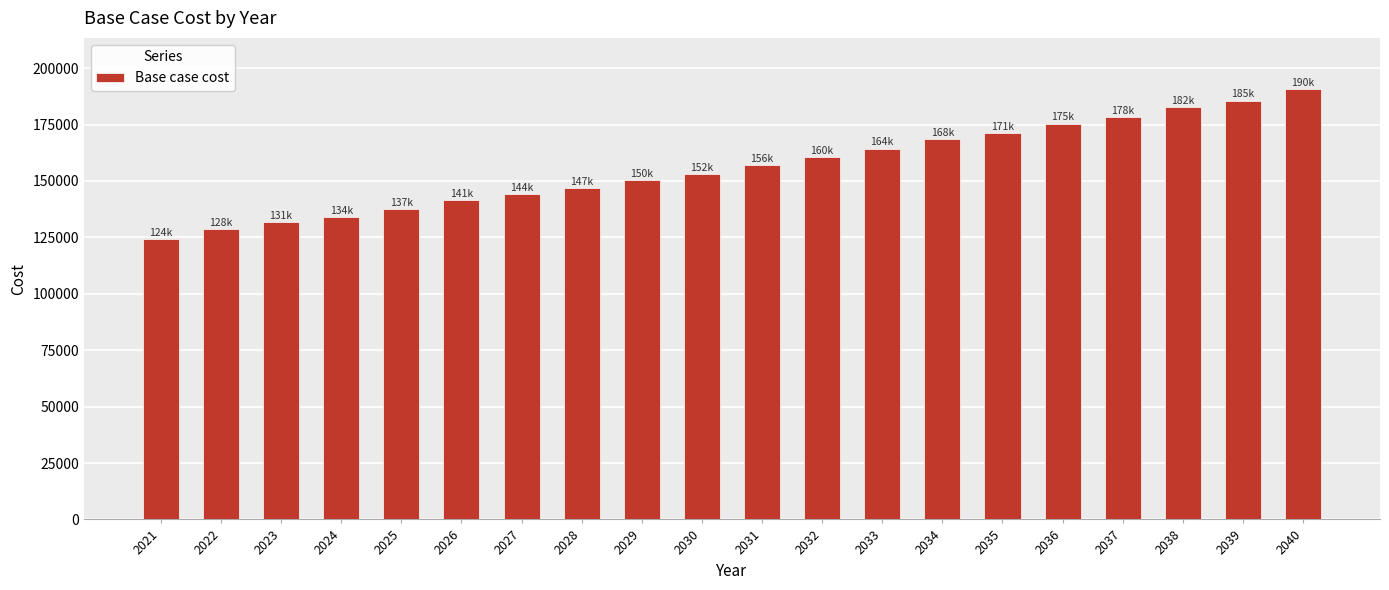

What is the greatest value displayed?

190558.4